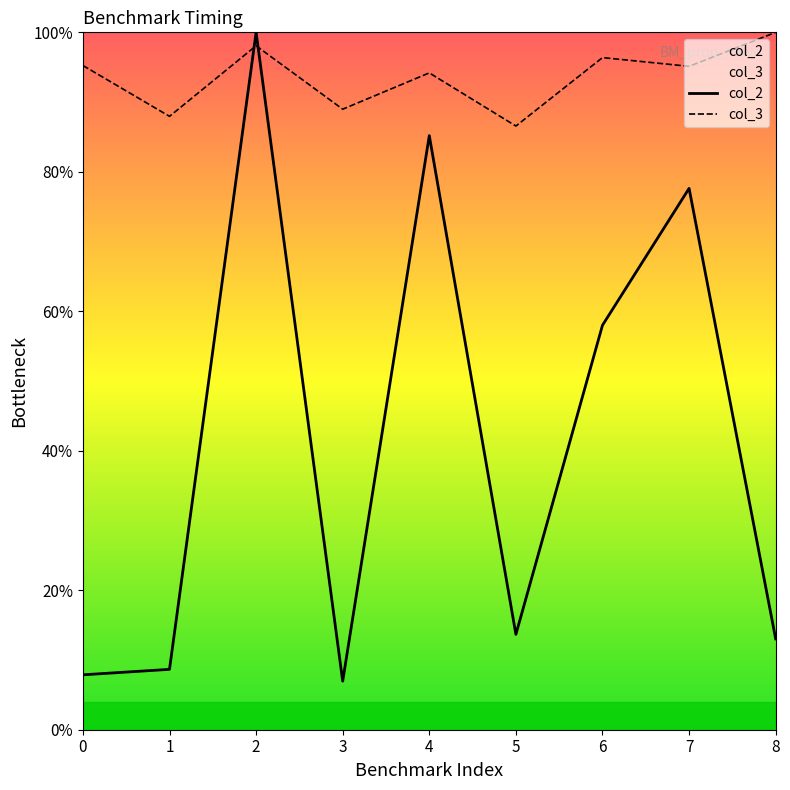

How many interior local peaks does the col_2 series have?

3